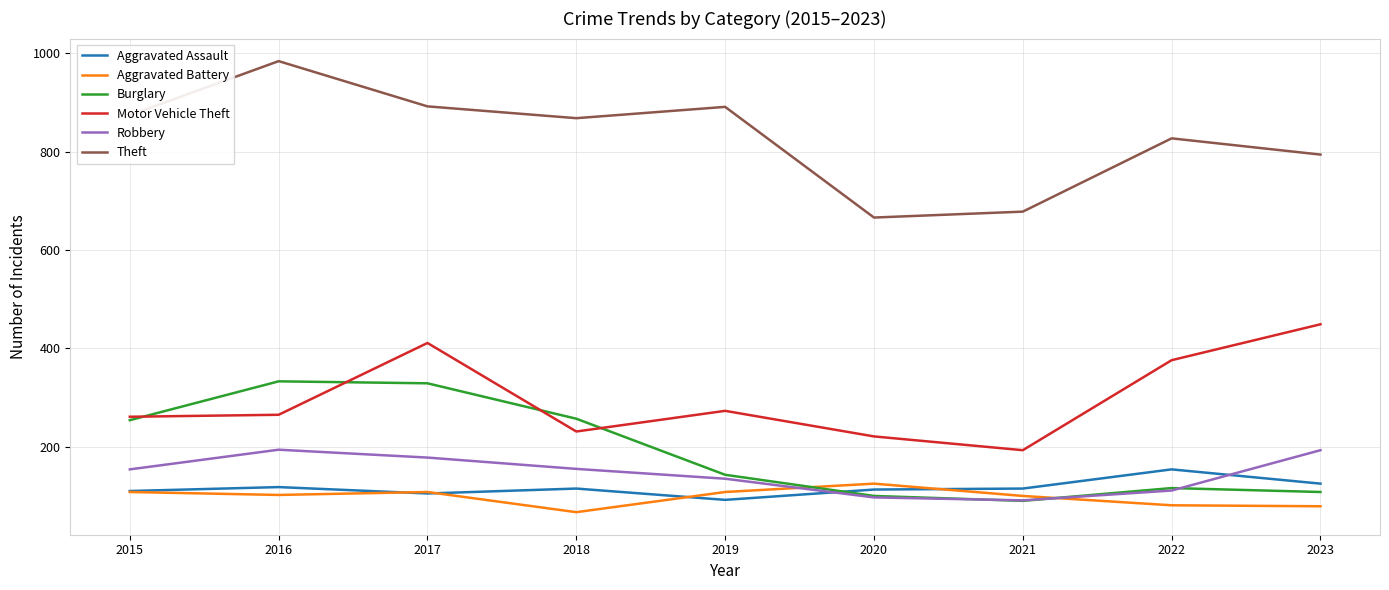

Which series has the largest total across all categories?

Theft